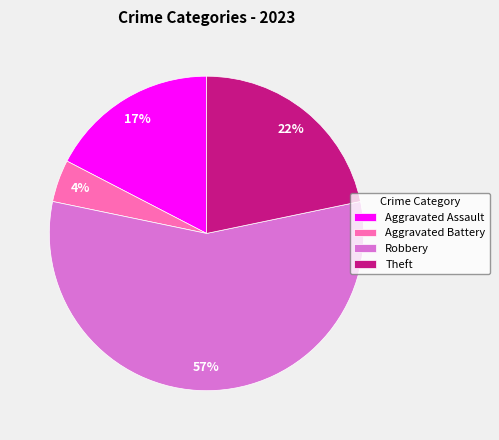

Is the sum of Robbery and Theft greater than half?

Yes